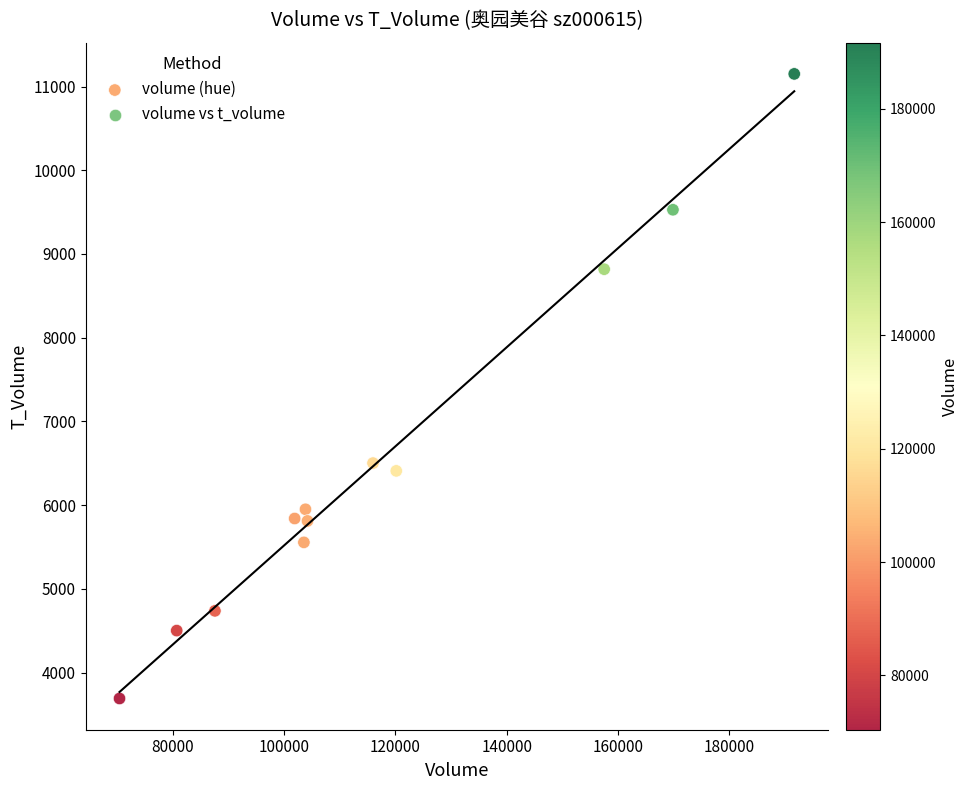

What Y value in the scatter plot is closest to 7420?

6502